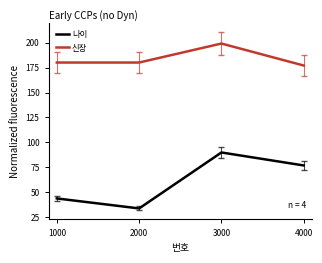

The 신장 series shows 84 at 2000. True or false?

False